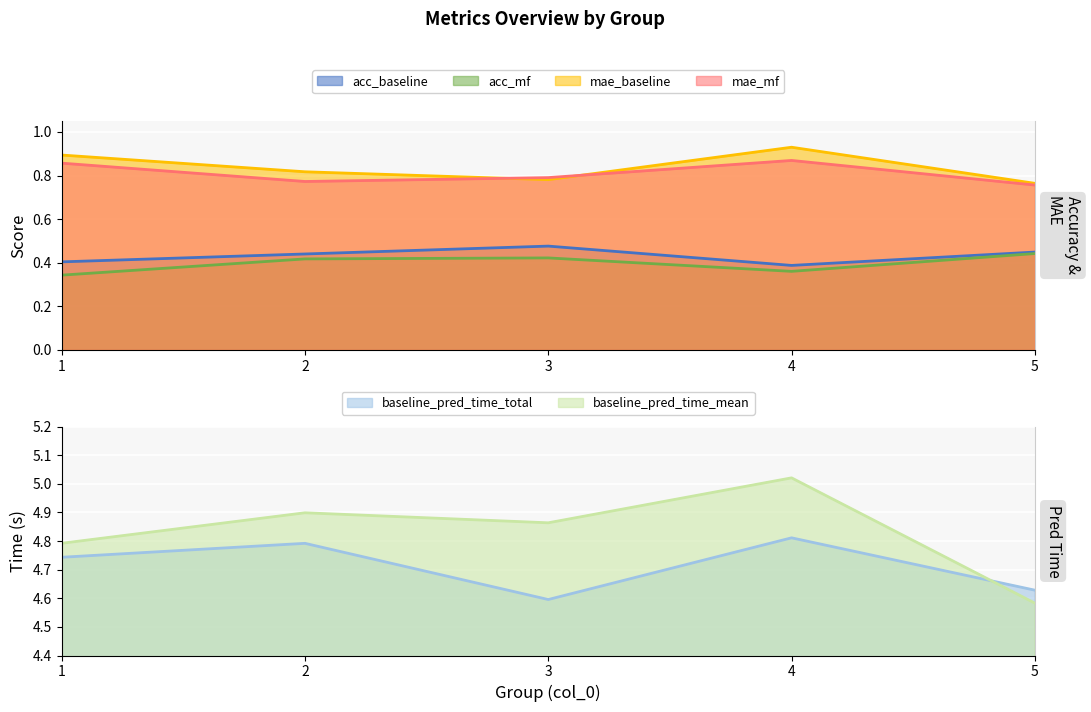

What is the smallest value displayed?

0.3